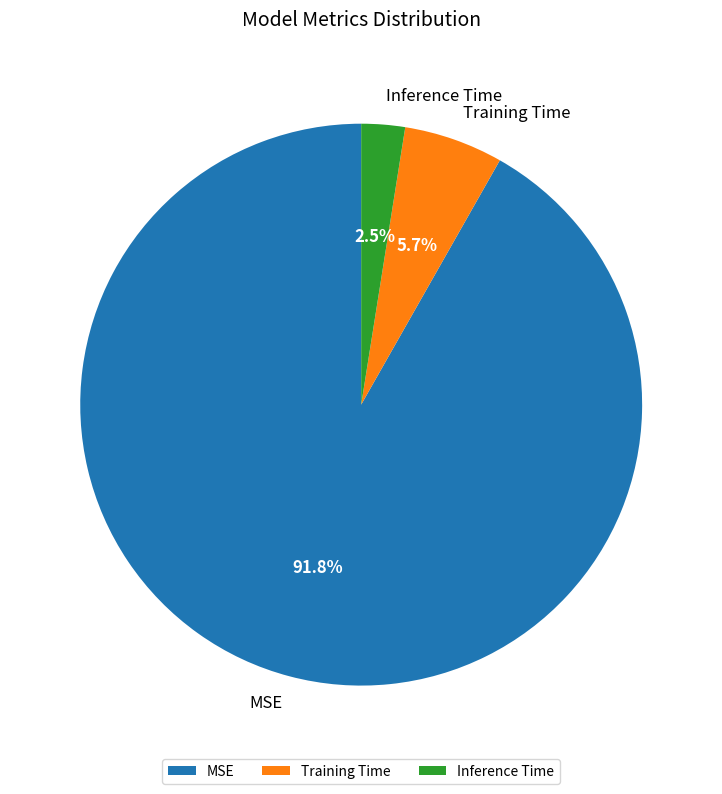

How many segments does this pie chart have?

3